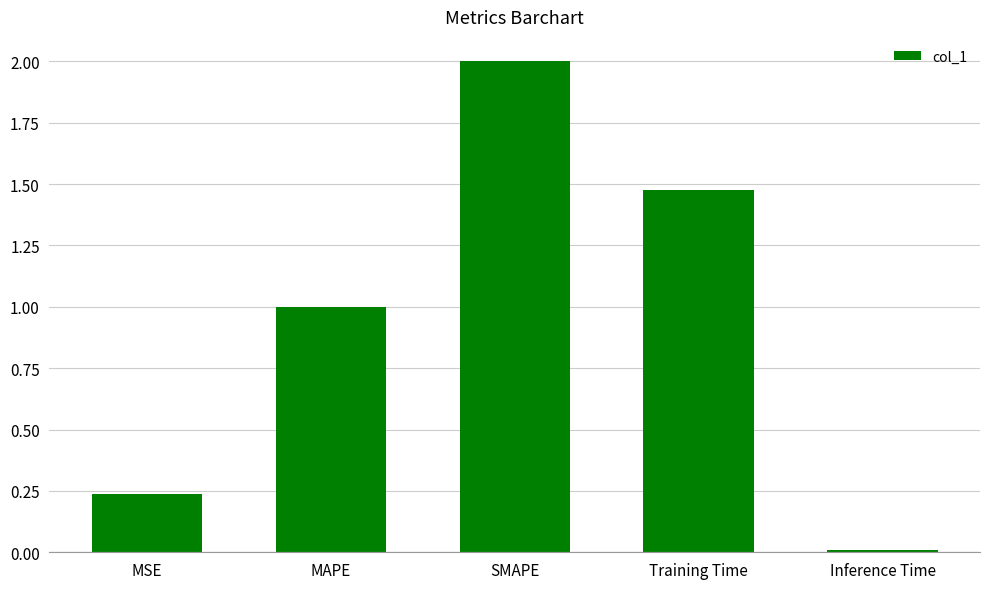

What is the change in value from SMAPE to Inference Time?

-2.0